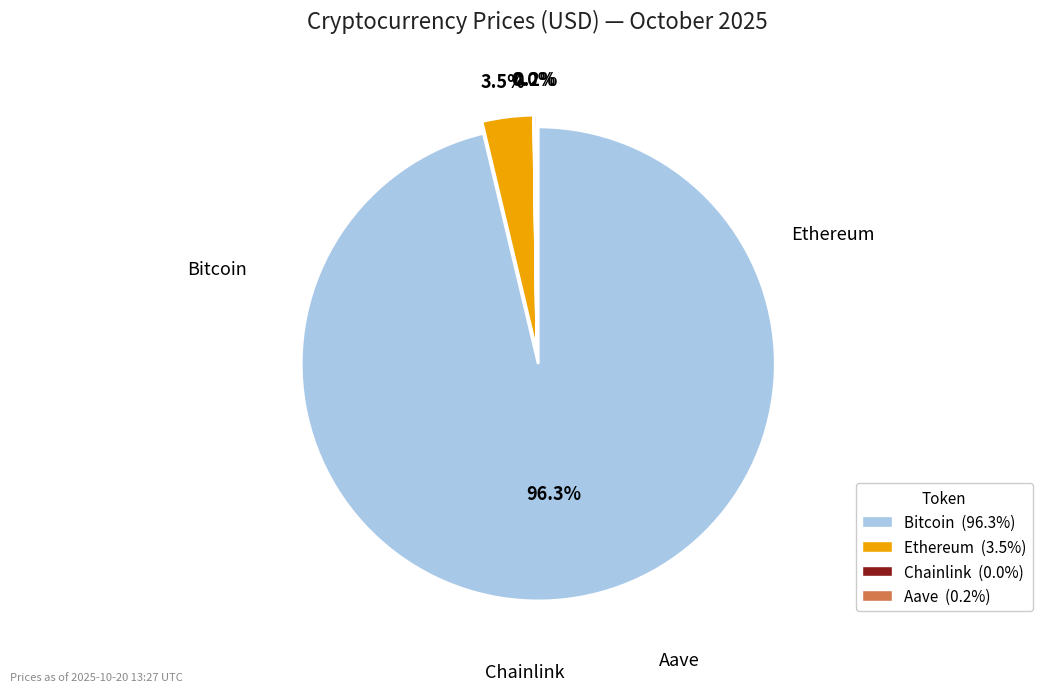

Count the number of slices in the pie.

4